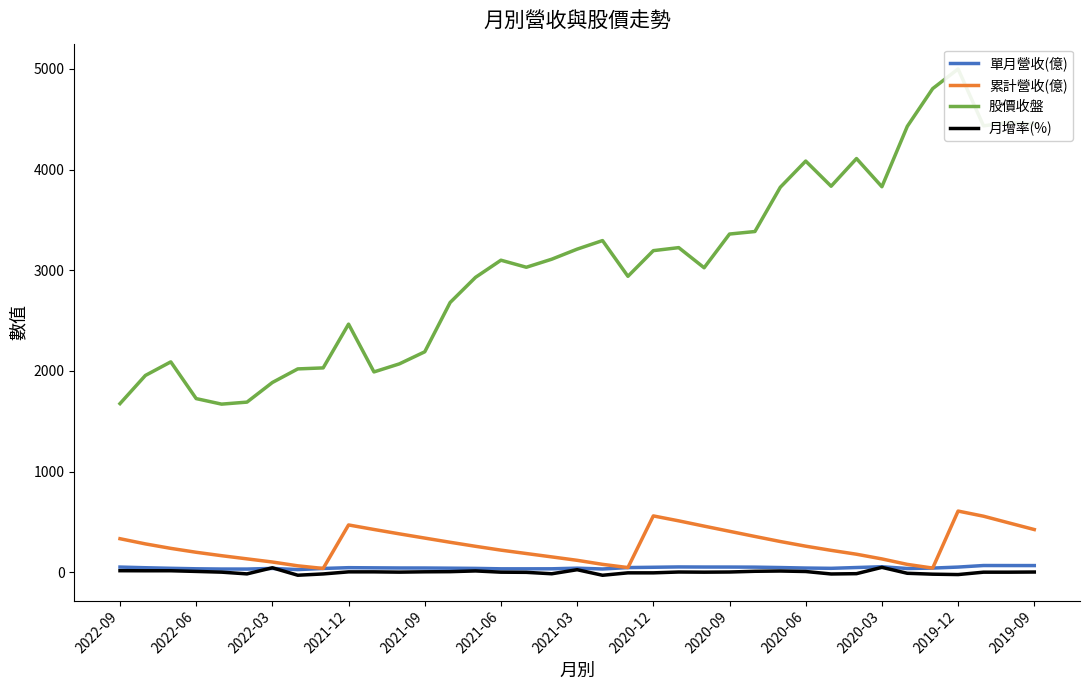

What is the value of the 月增率(%) point at the 5th from the left?

0.6